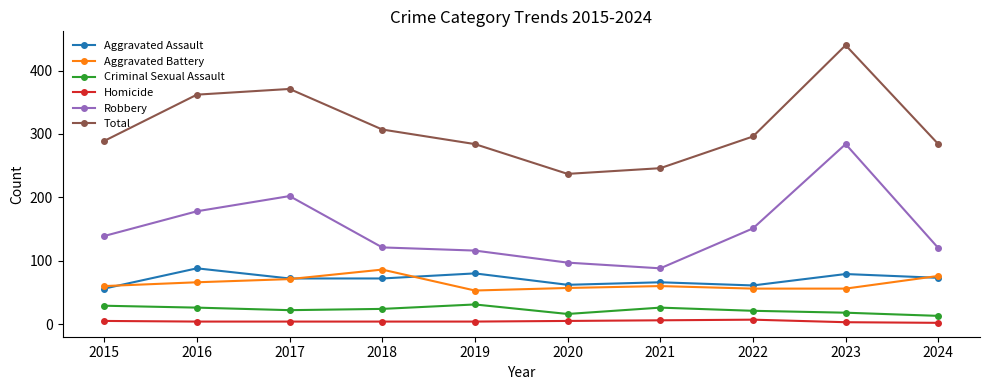

True or false: Homicide and Aggravated Battery cross at least once.

False